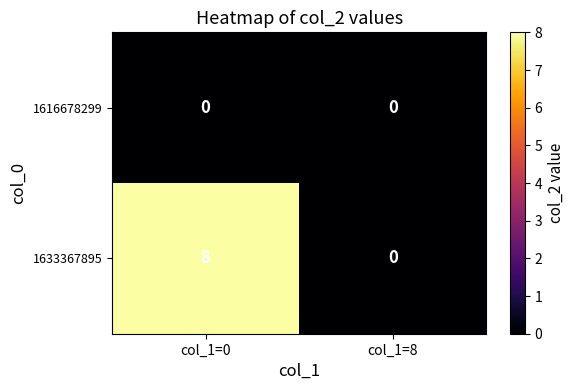

Reading left to right, list all the values displayed in this chart.

1616678299: 0	0
1633367895: 8	0